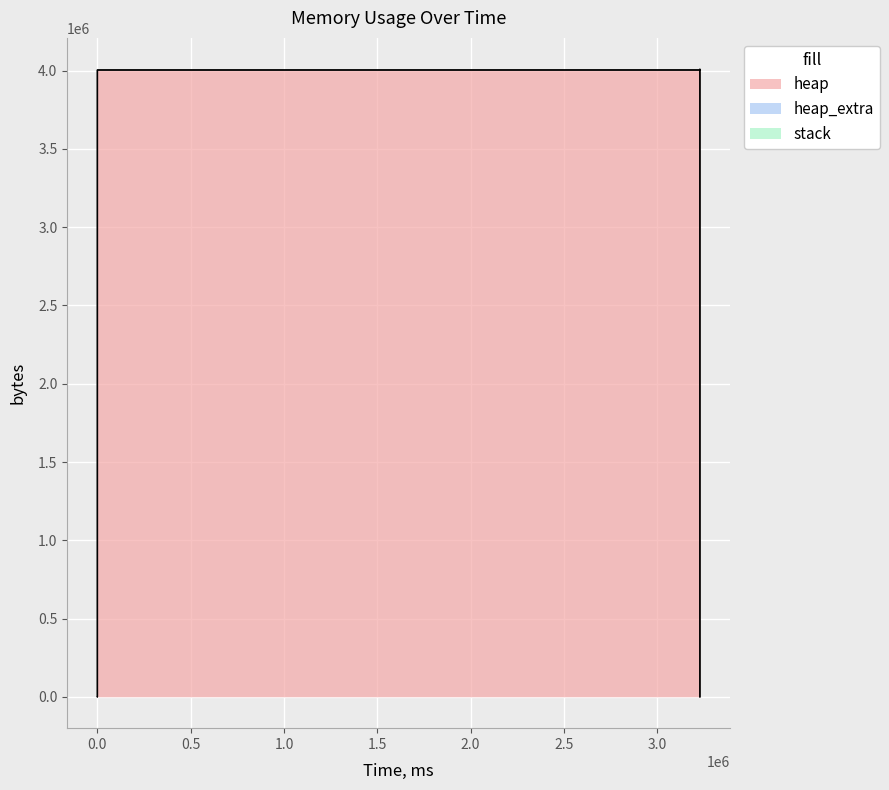

True or false: heap and heap_extra cross at least once.

False